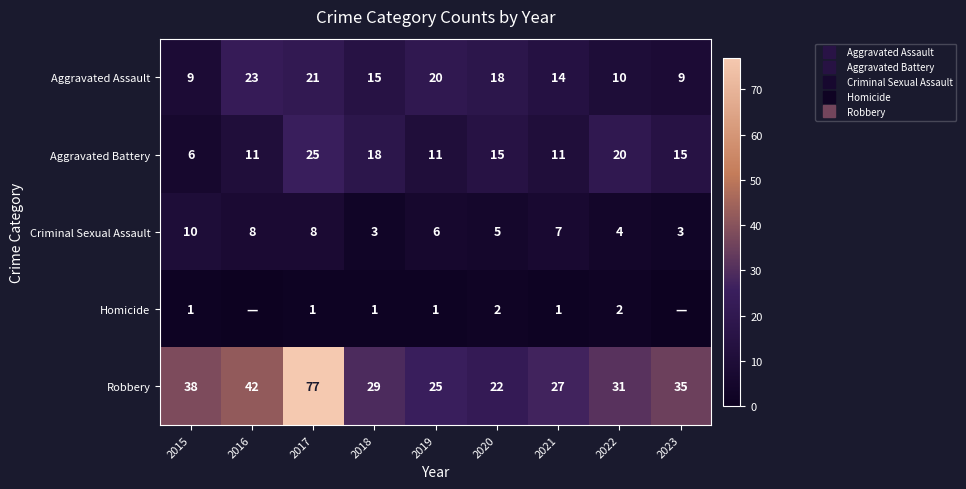

The value of Aggravated Battery at 2017 is 15. True or false?

False